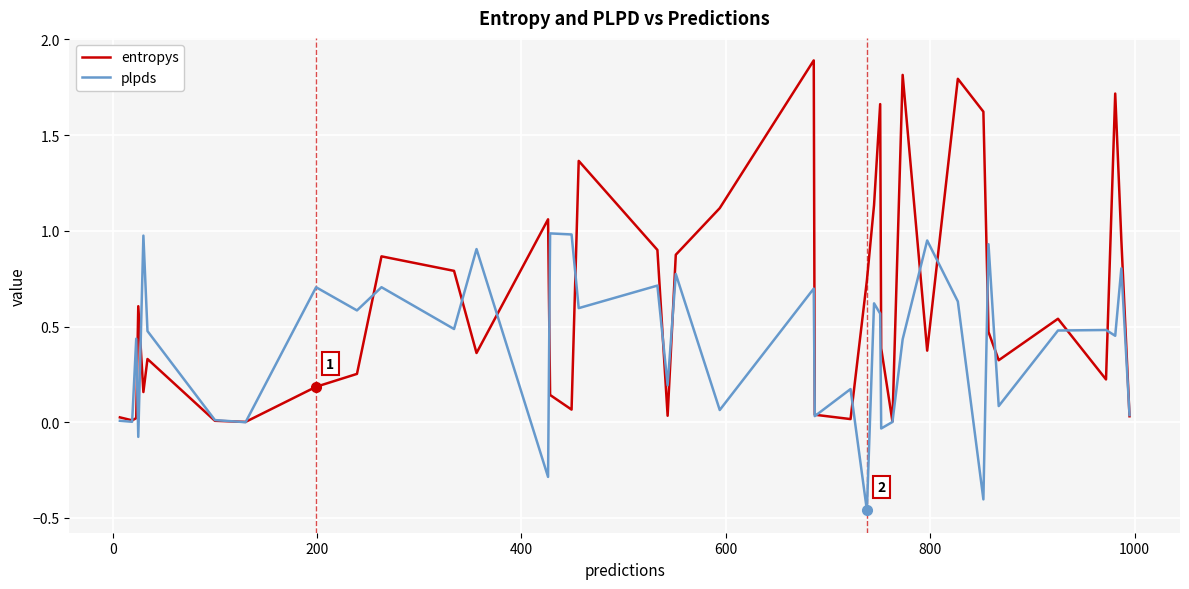

What is the greatest value displayed?

1.9